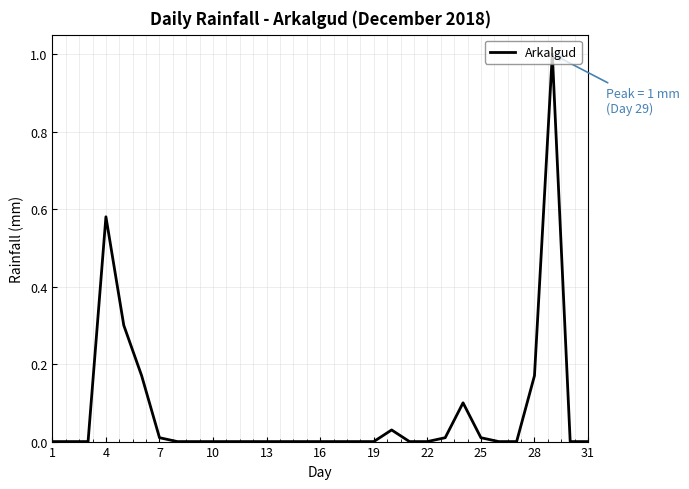

What is the greatest value displayed?

1.0